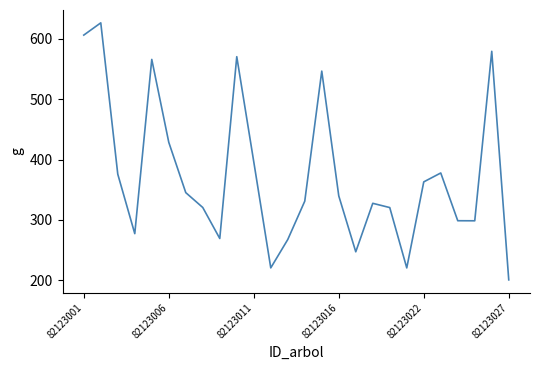

What is the greatest value displayed?

626.7